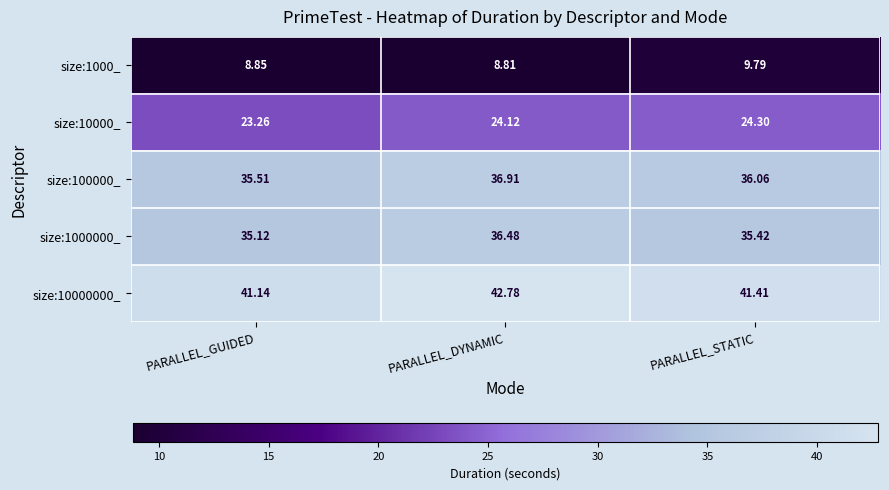

Which category has the highest value in the size:10000_ series?

PARALLEL_STATIC